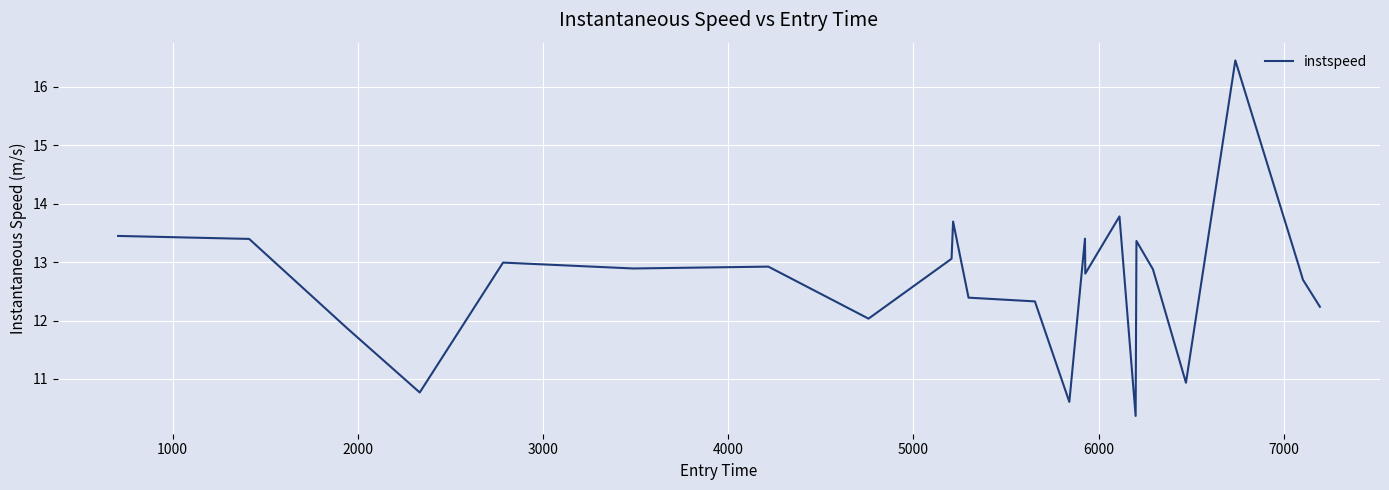

What is the smallest value displayed?

10.4